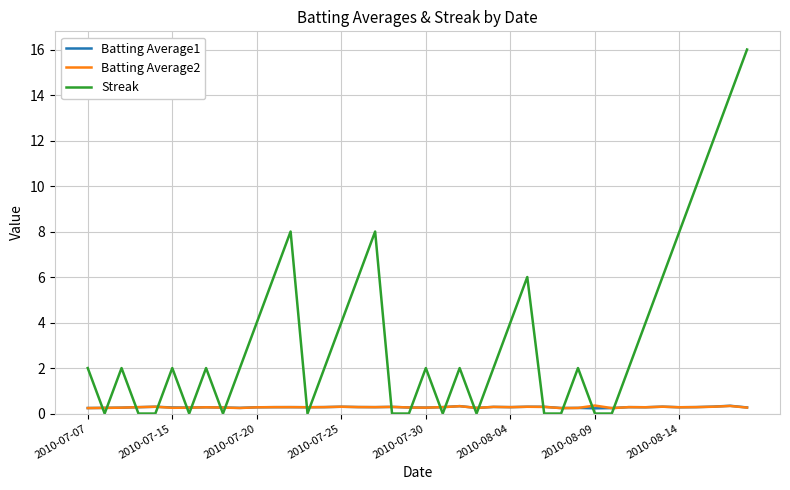

After their last crossing, which series has the higher values: Batting Average2 or Streak?

Streak